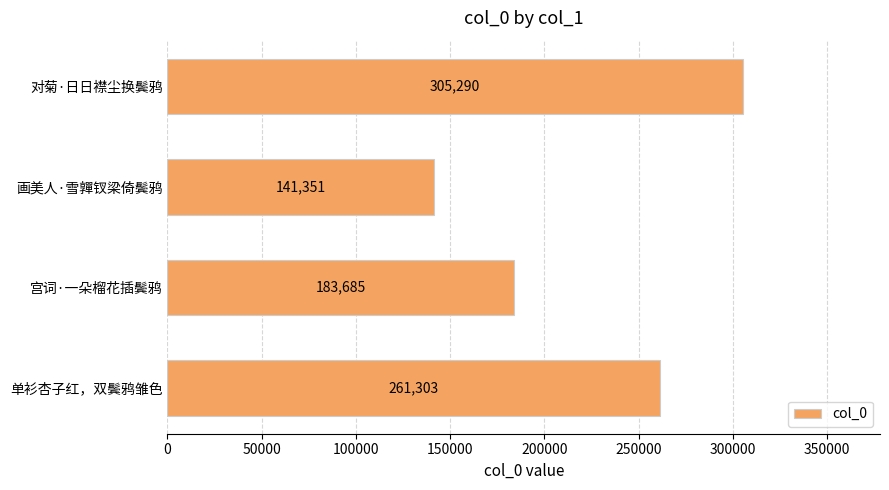

What is the ratio of the value at 单衫杏子红，双鬓鸦雏色 to the value at 宫词·一朵榴花插鬓鸦?

1.4